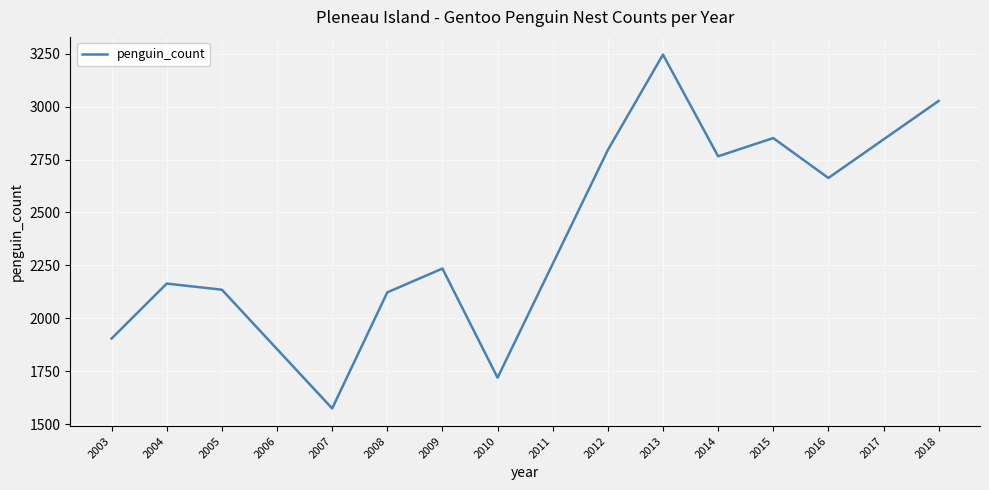

The chart shows a value of 3542.7 at 2016. True or false?

False